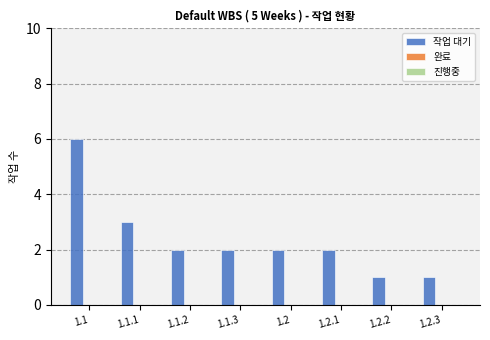

What is the ratio of the value at 1.2.2 to the value at 1.1.3?

0.5